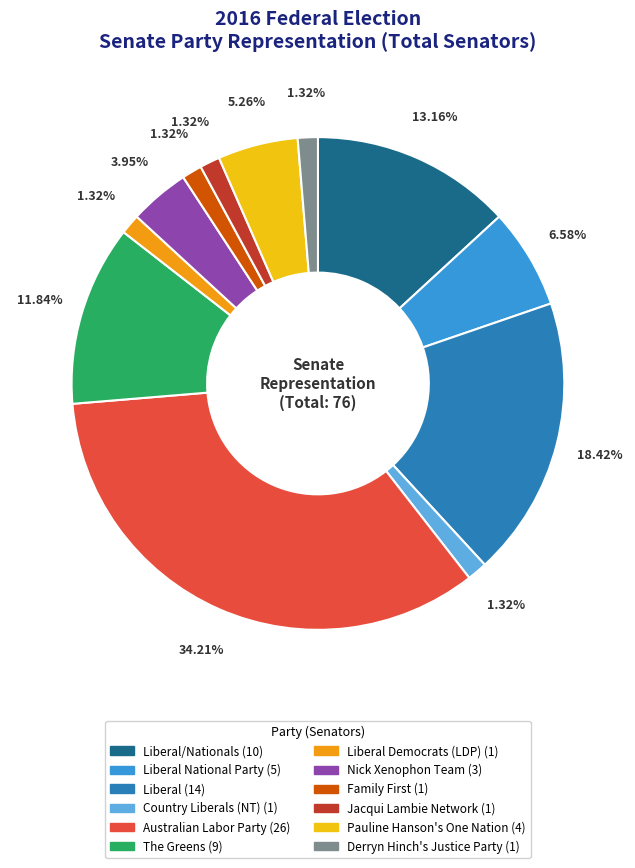

Does any single category account for the majority?

No